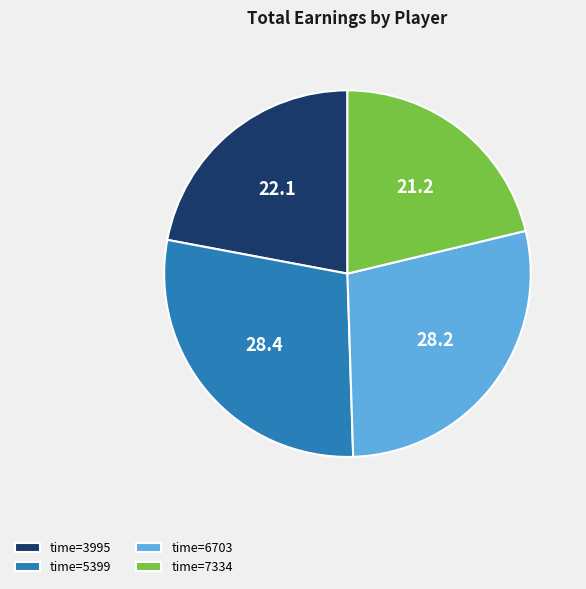

Count the number of slices in the pie.

4